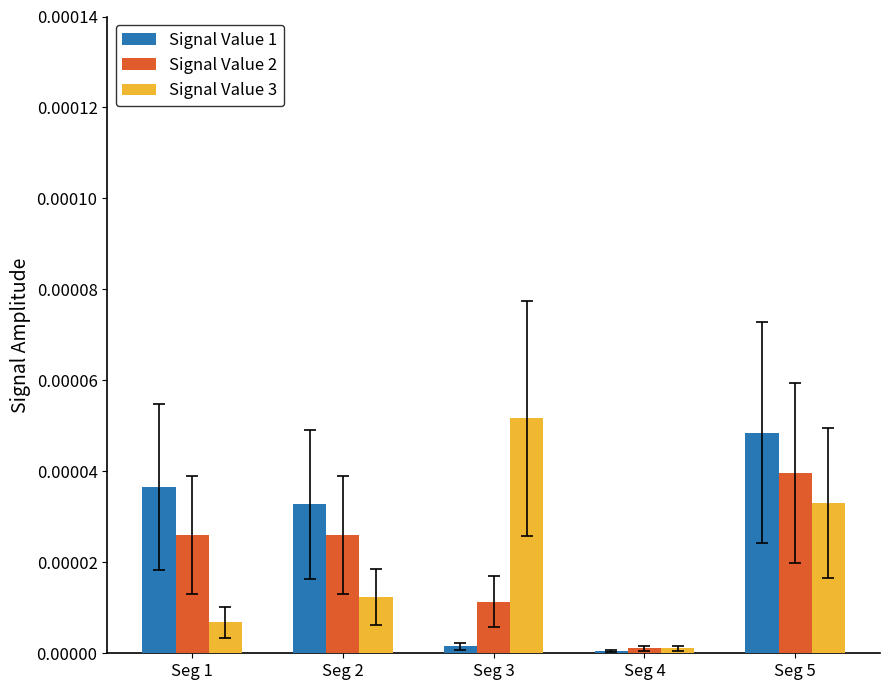

Rank the series at Seg 1 from lowest to highest value.

Signal Value 3, Signal Value 2, Signal Value 1